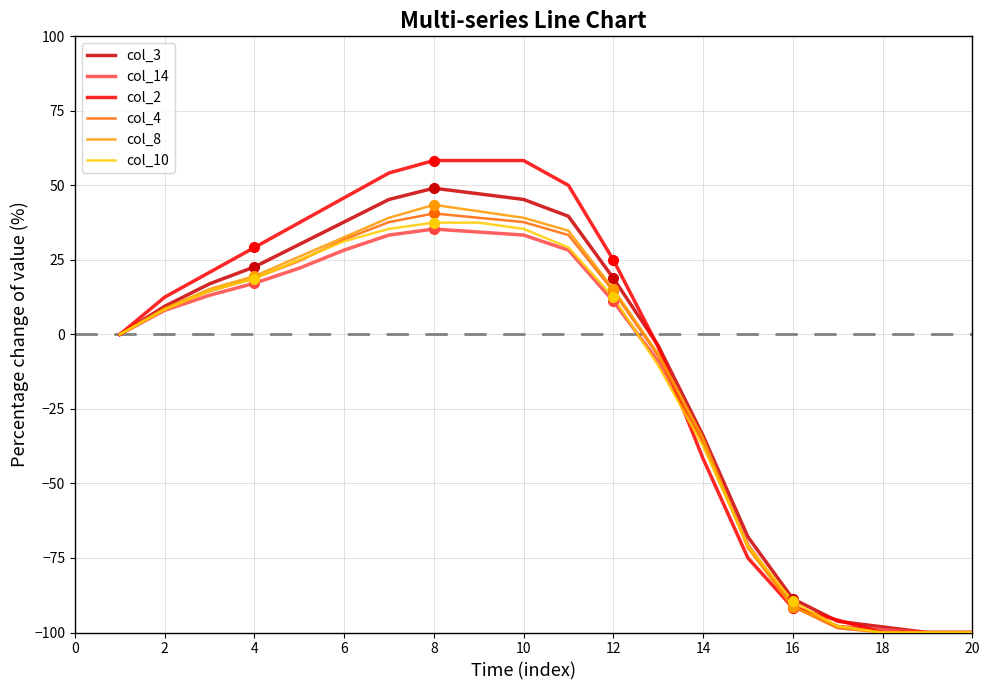

What is the smallest value displayed?

-100.0